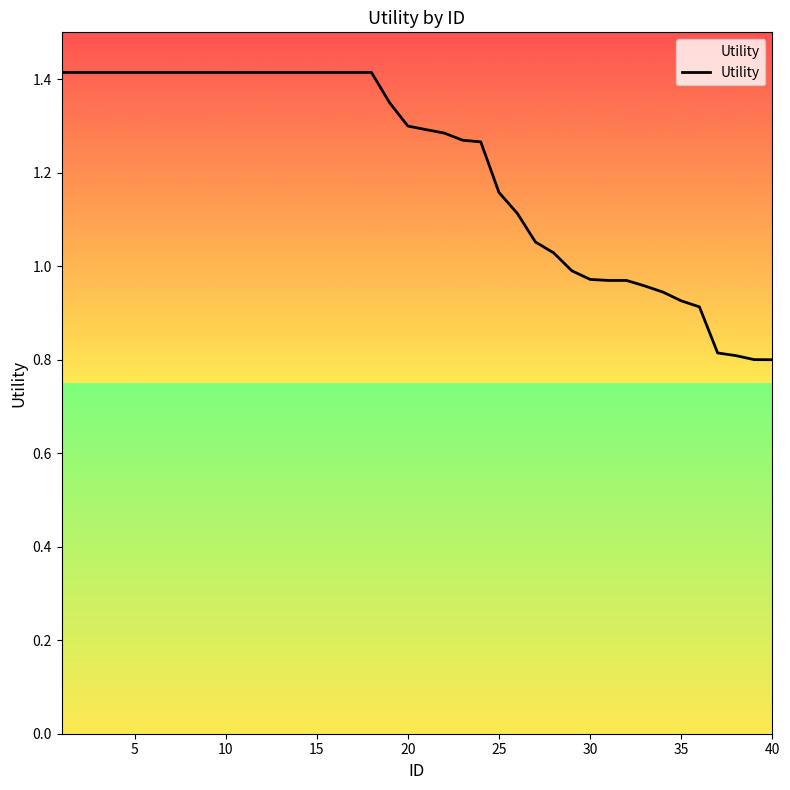

What is the greatest value displayed?

1.4